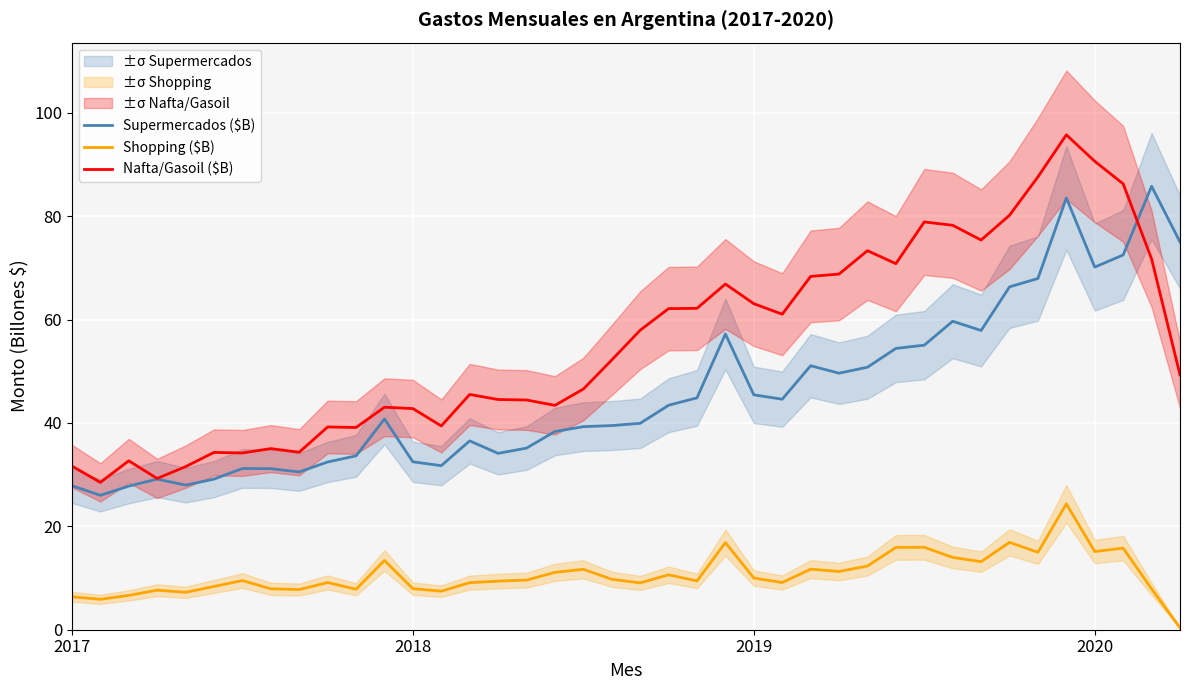

Count the number of data series in this chart.

3